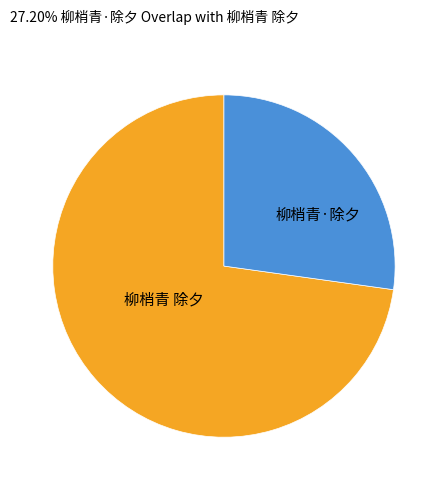

Which category has the biggest portion of the pie?

柳梢青 除夕